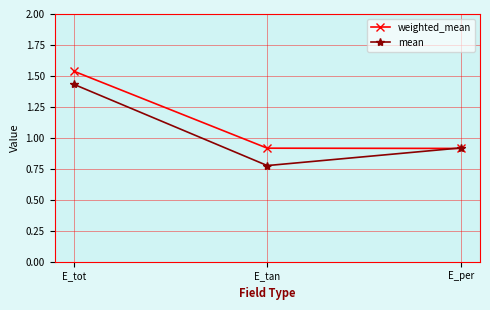

The weighted_mean series shows 1.4 at E_per. True or false?

False